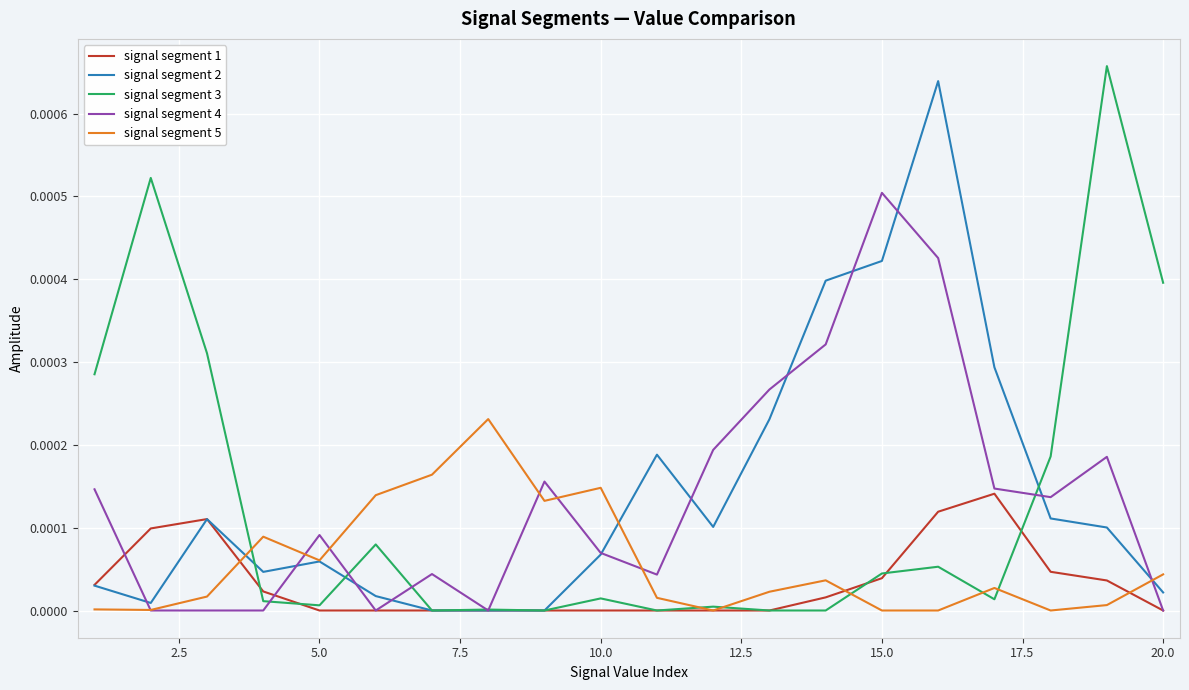

The signal segment 5 series shows 0.0 at 15.0. True or false?

True